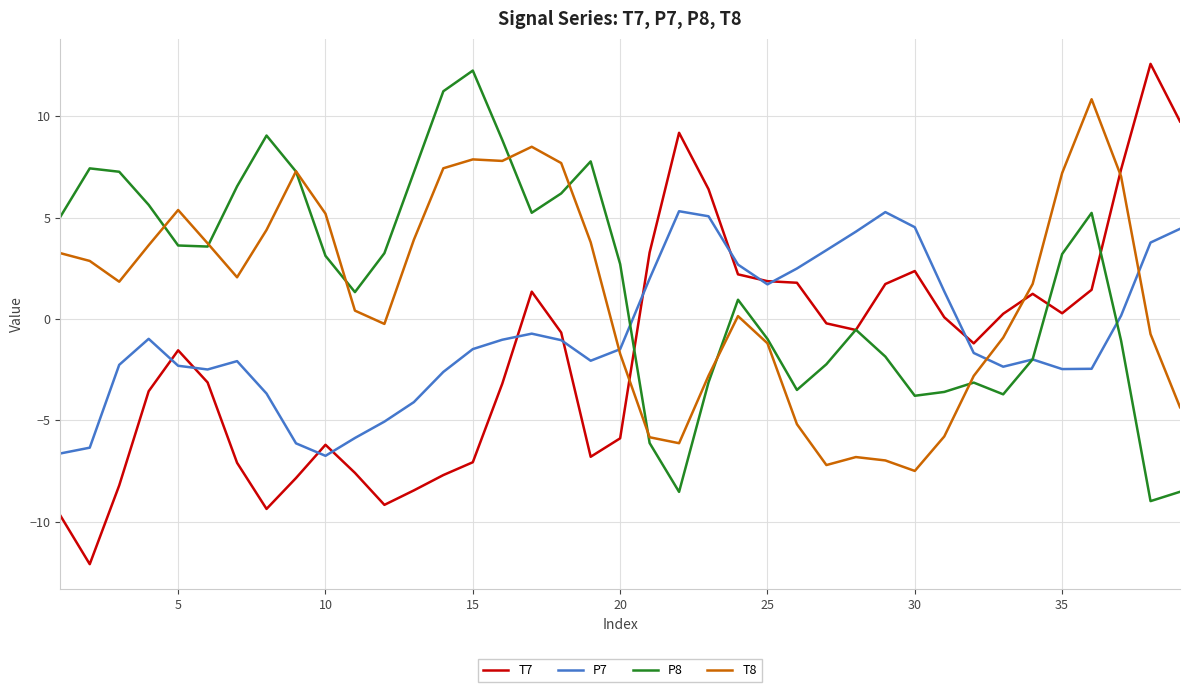

Which series has the largest range (max minus min)?

T7